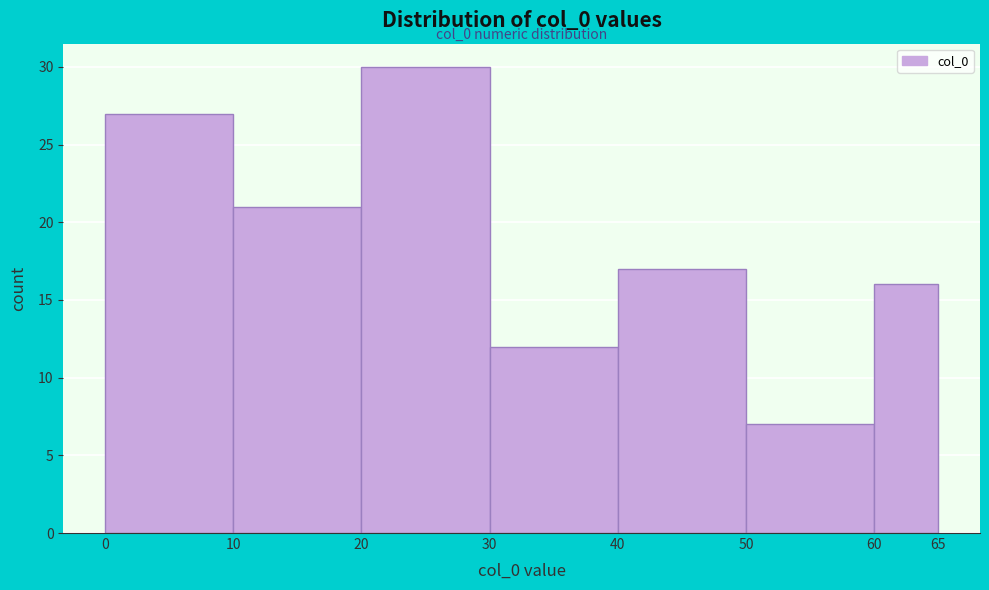

Over which range of the x-axis is the bar tallest?

20 to 30